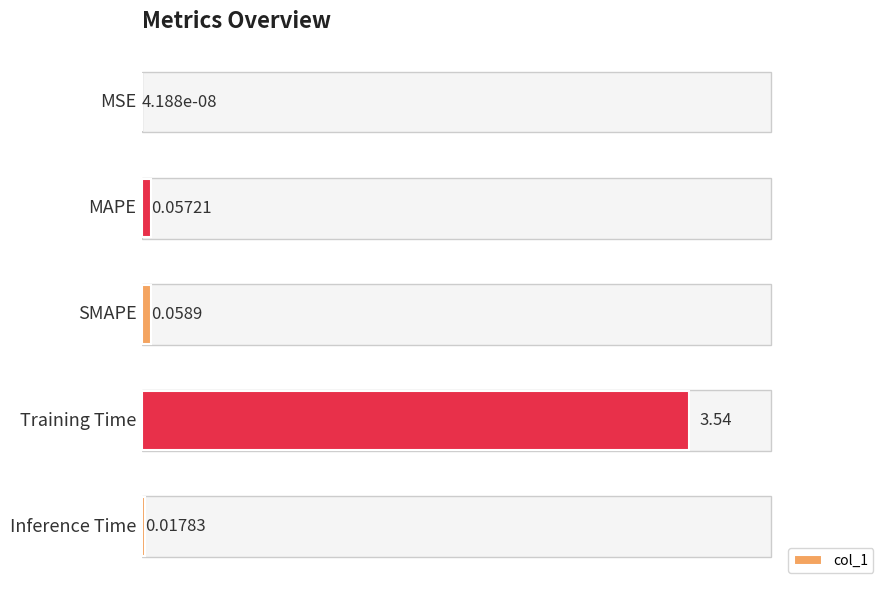

What is the sum of all values?

3.7